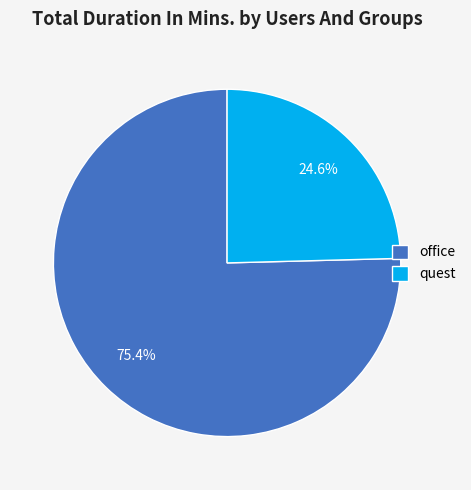

Which slice represents more than half of the pie?

office